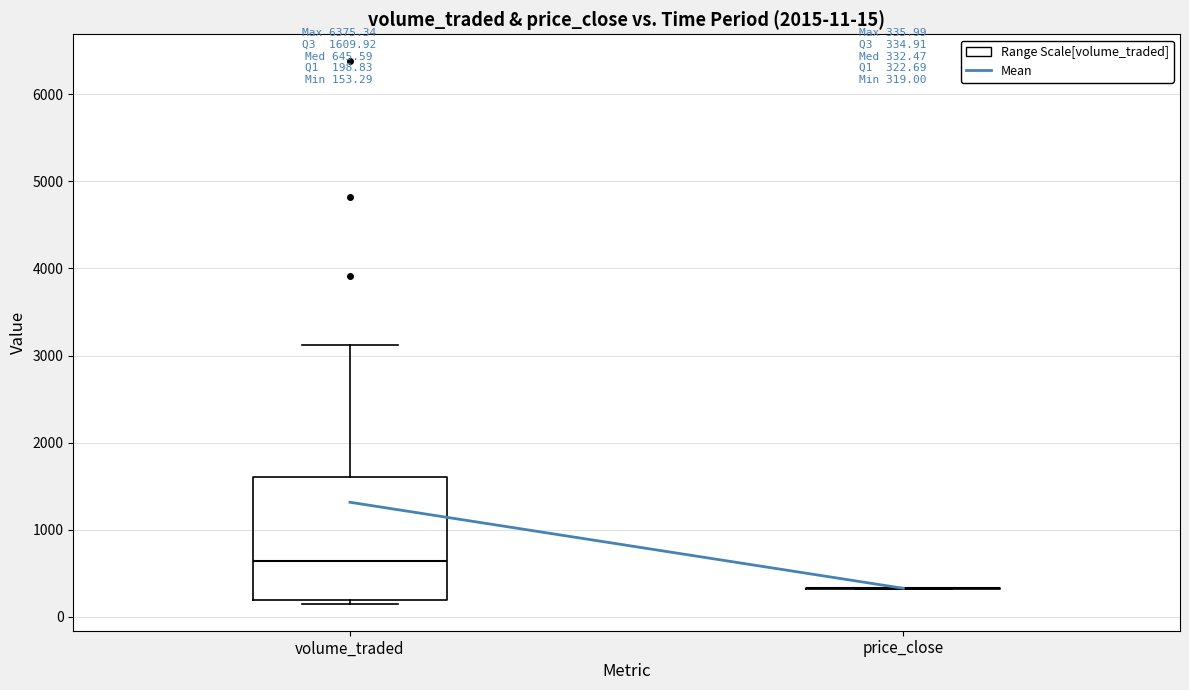

Comparing the boxes themselves (not the whiskers), which one is the tallest?

volume_traded